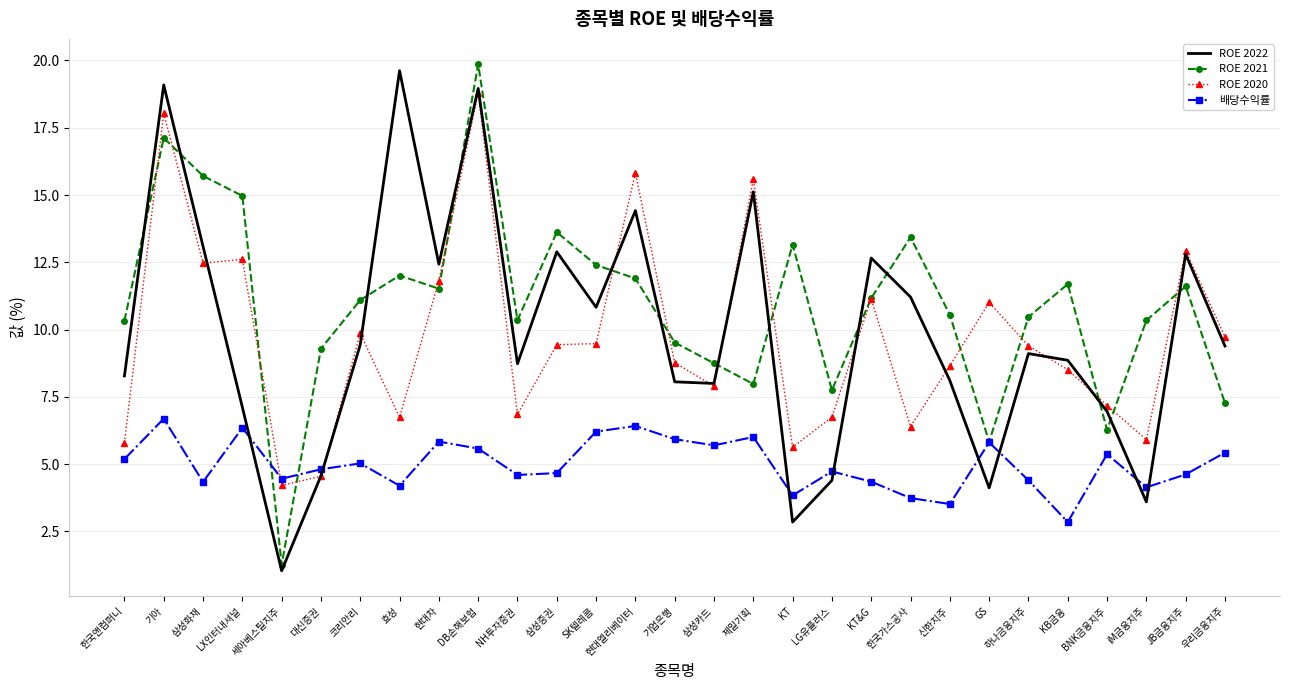

At which category is the sum across all series the highest?

DB손해보험